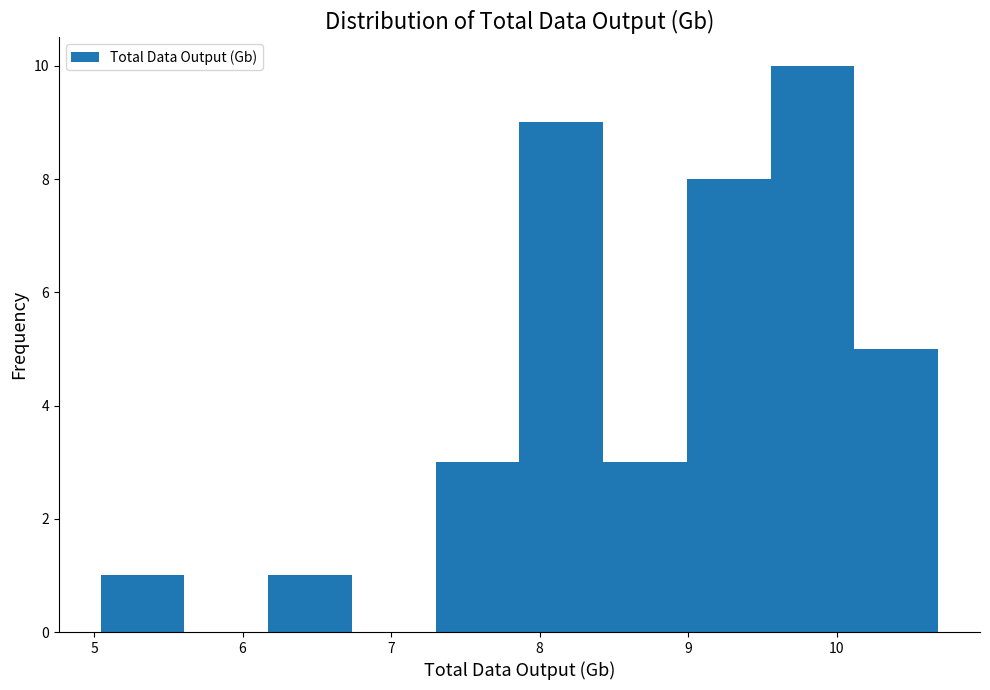

How tall is the bar that spans 7.9 to 8.4 on the x-axis? Neither the bar edges nor the heights are printed on the chart, so give them approximately, as read against the axes.

9